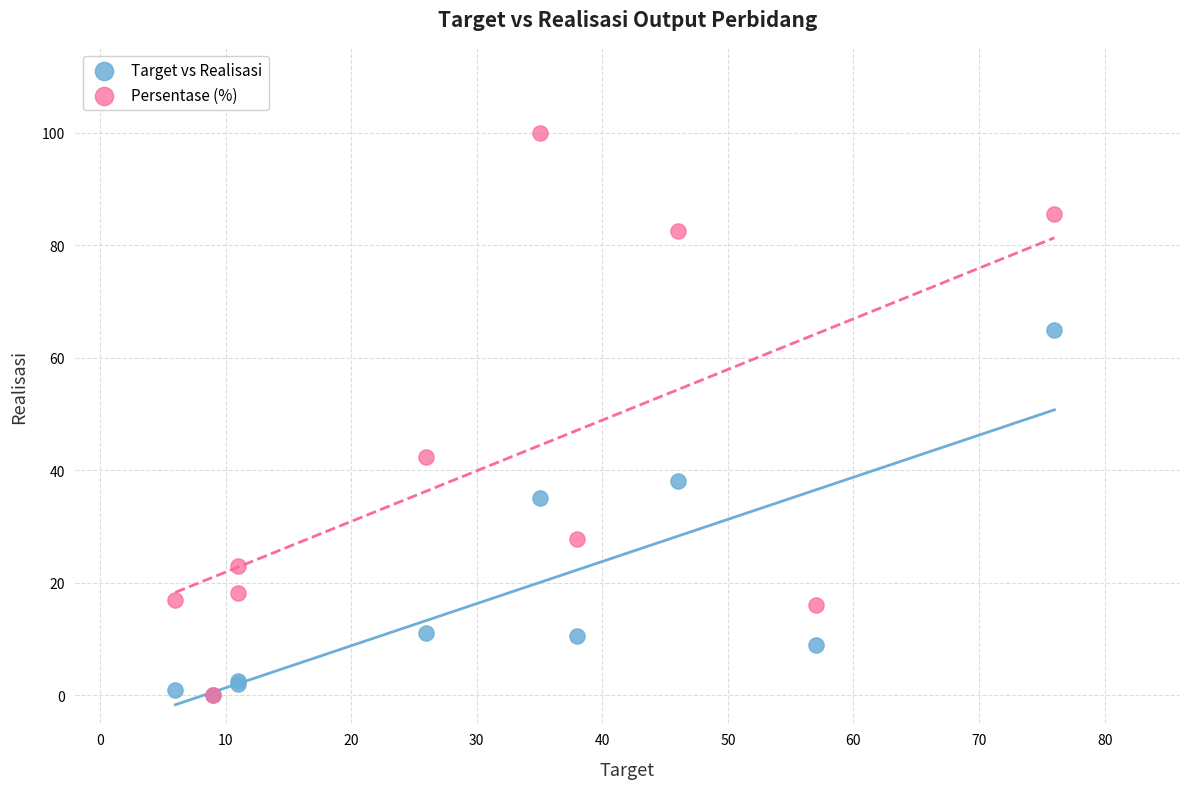

Across all series, what Y value is closest to 50?

42.3